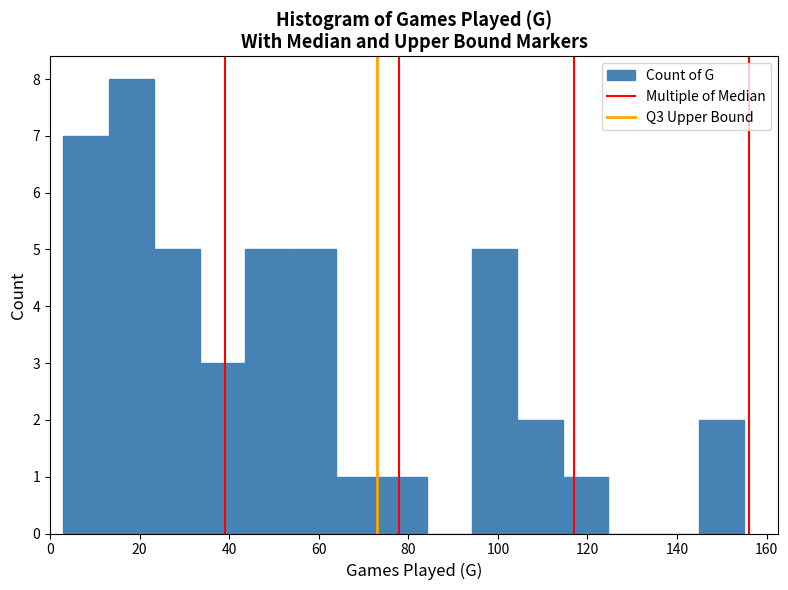

Reading left to right, list every bar in this chart as the range it spans on the x-axis followed by its height. Neither the bar edges nor the heights are printed on the chart, so give them approximately, as read against the axes.

4 to 14: 7
14 to 24: 8
24 to 34: 5
34 to 44: 3
44 to 54: 5
54 to 64: 5
64 to 74: 1
74 to 84: 1
84 to 94: 0
94 to 104: 5
104 to 114: 2
114 to 124: 1
124 to 134: 0
134 to 144: 0
144 to 156: 2